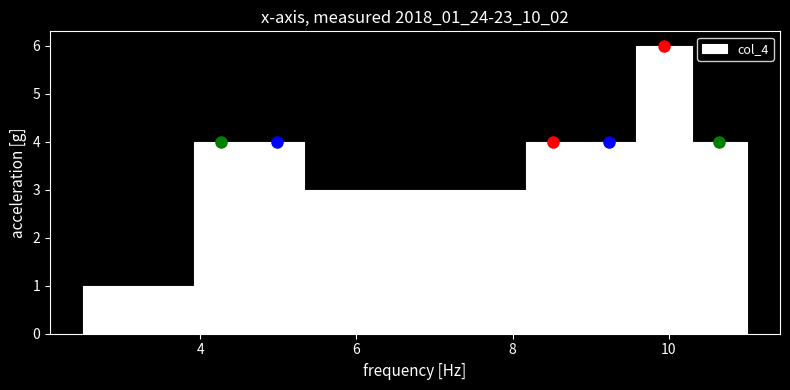

Around what value on the x-axis is the tallest bar? Give the approximate position of its centre, as read against the axis.

10.0